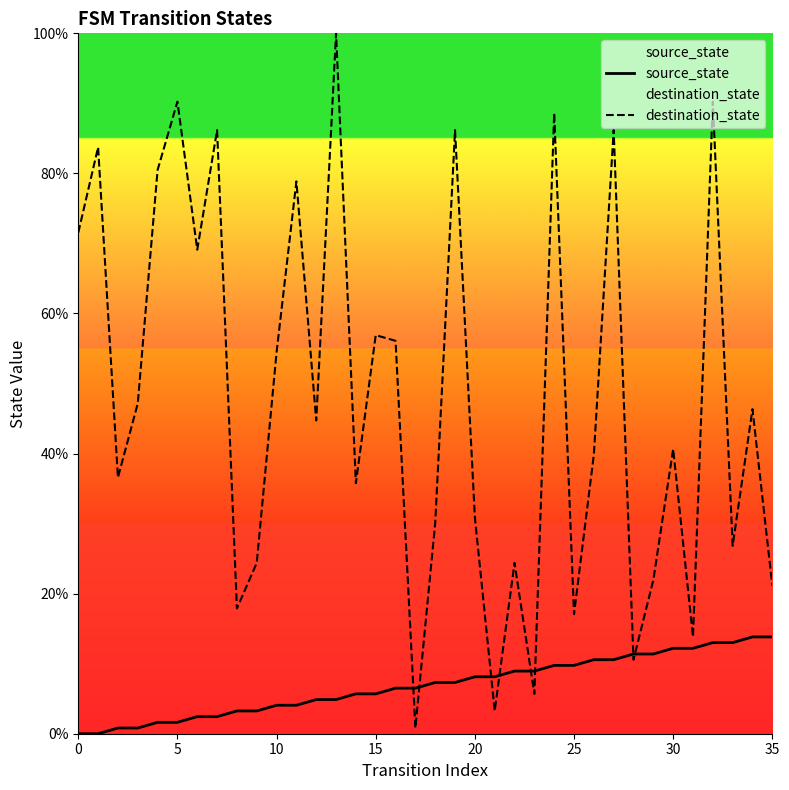

True or false: destination_state has a value of 30.9 at 20.

True